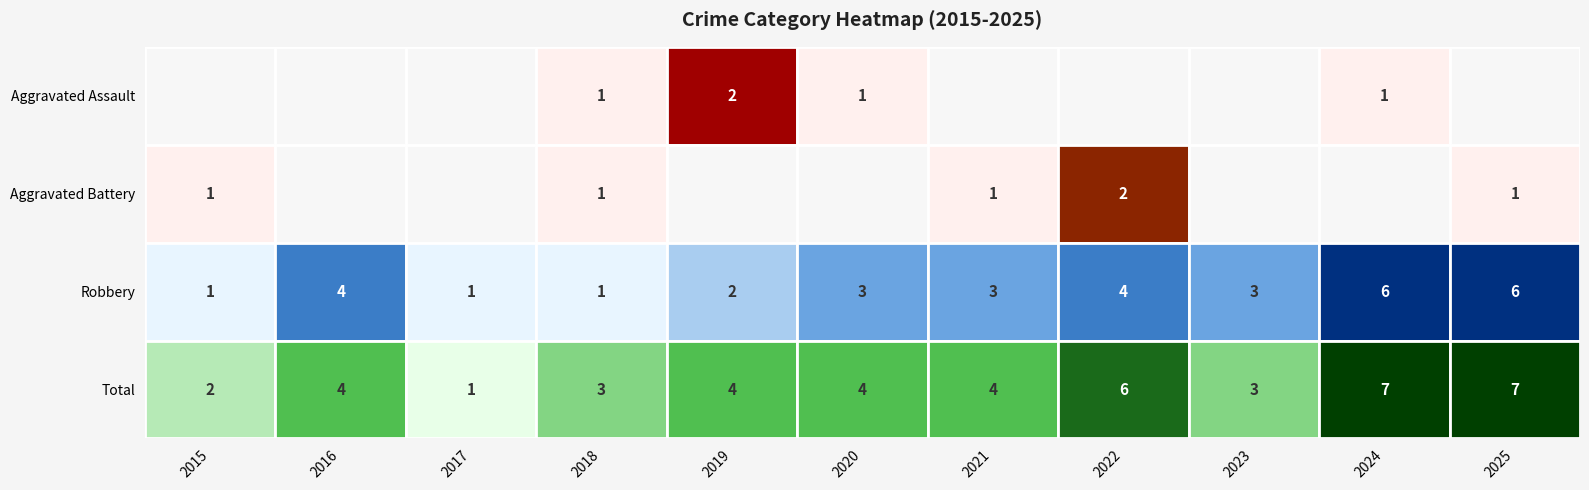

The value of Aggravated Battery at 2021 is 0. True or false?

False